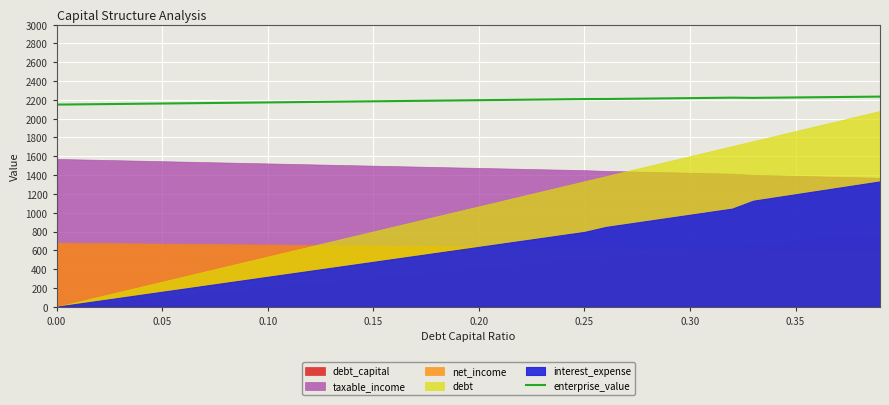

What is the average value?

2194.1